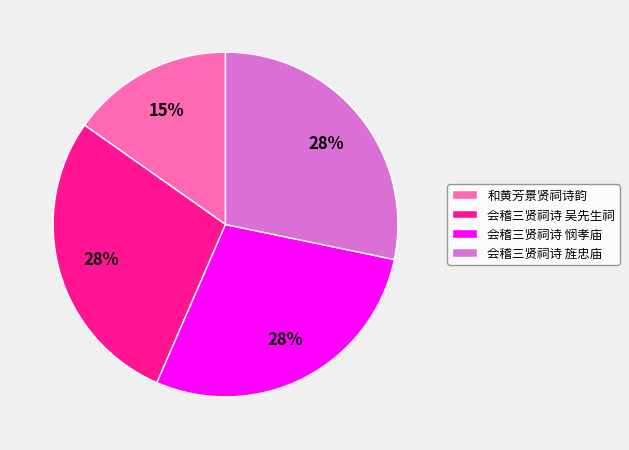

Count the number of slices in the pie.

4